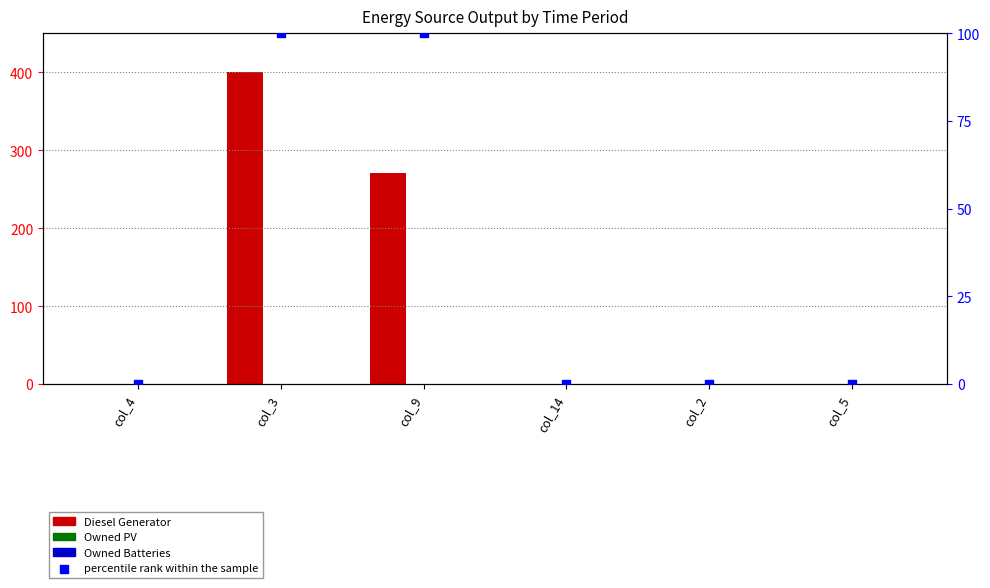

Which series contains the highest Y value?

Diesel Generator